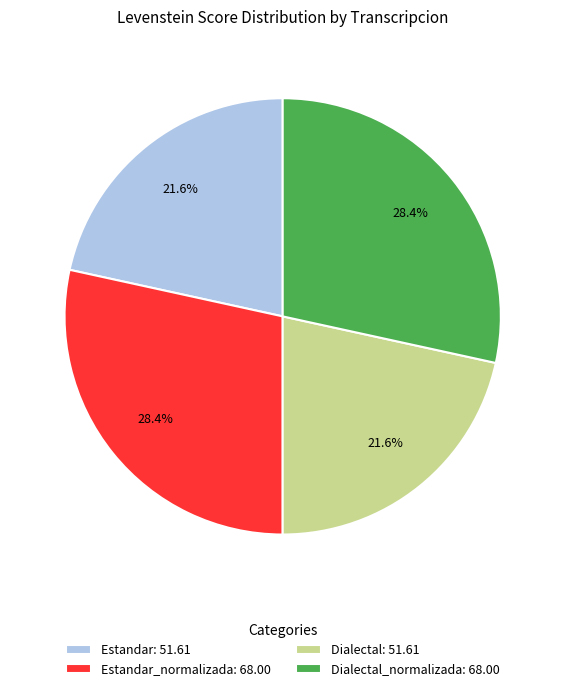

What percentage is NOT represented by Dialectal_normalizada: 68.00?

71.6%